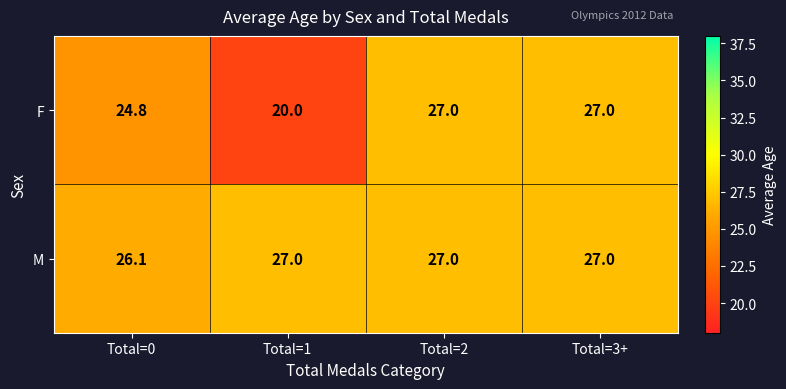

Reading right to left, list all the values displayed in this chart.

F: Total=3+=27.0	Total=2=27.0	Total=1=20.0	Total=0=24.8
M: Total=3+=27.0	Total=2=27.0	Total=1=27.0	Total=0=26.1